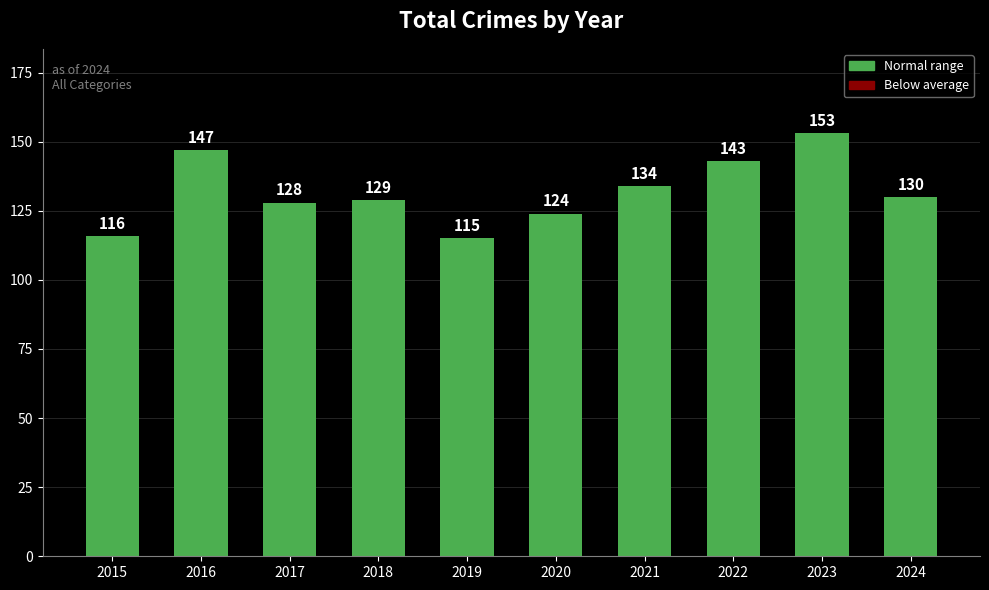

How many distinct data groups are displayed?

1